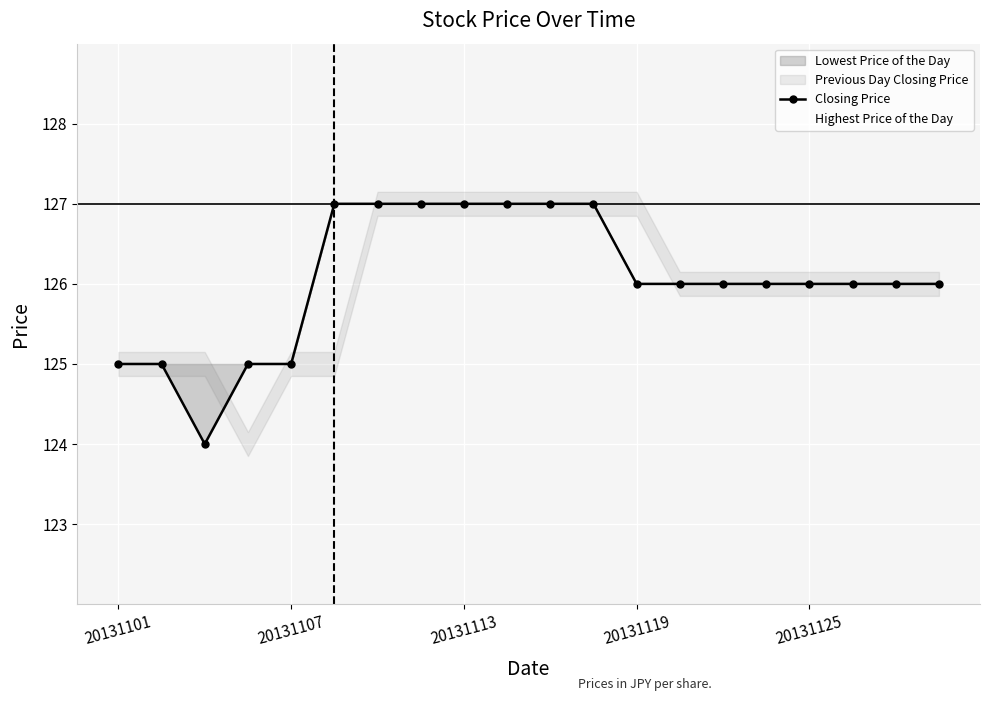

True or false: Highest Price of the Day and Closing Price cross at least once.

False